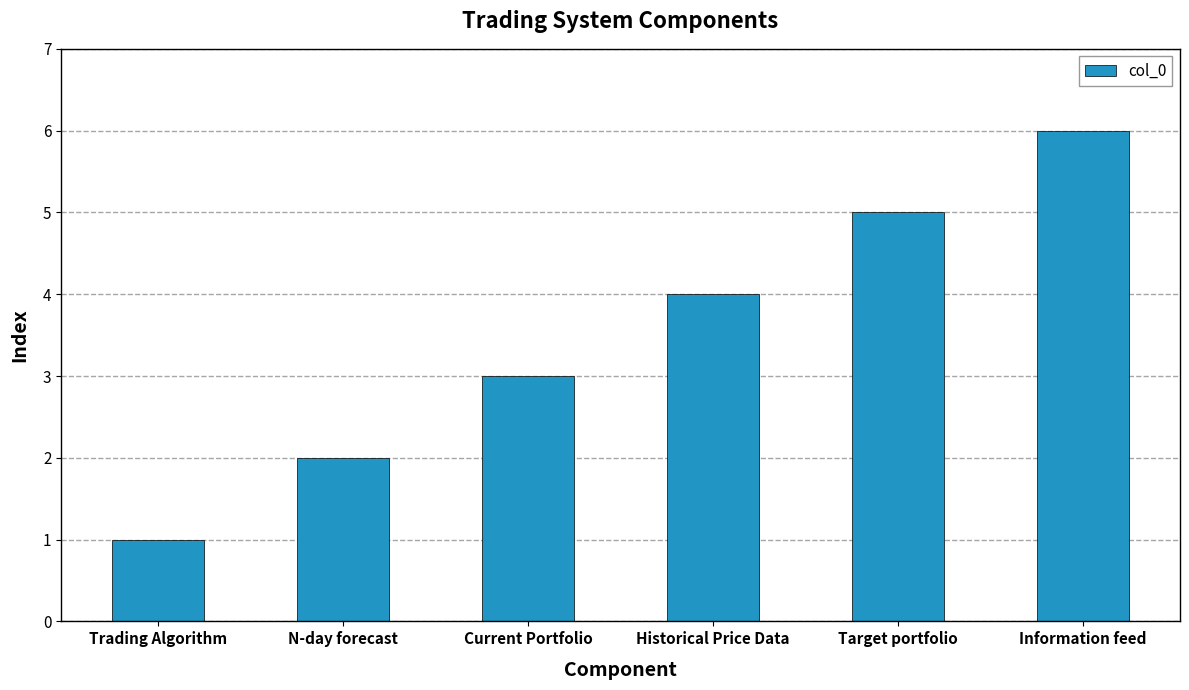

Between N-day forecast and Information feed, which is larger?

Information feed